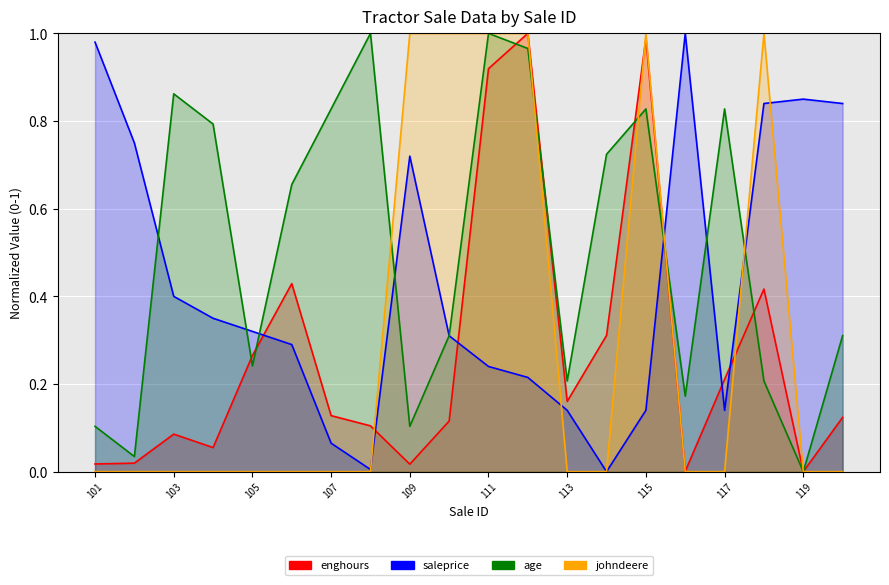

What is the value of the saleprice point at the 19th from the left?

0.8